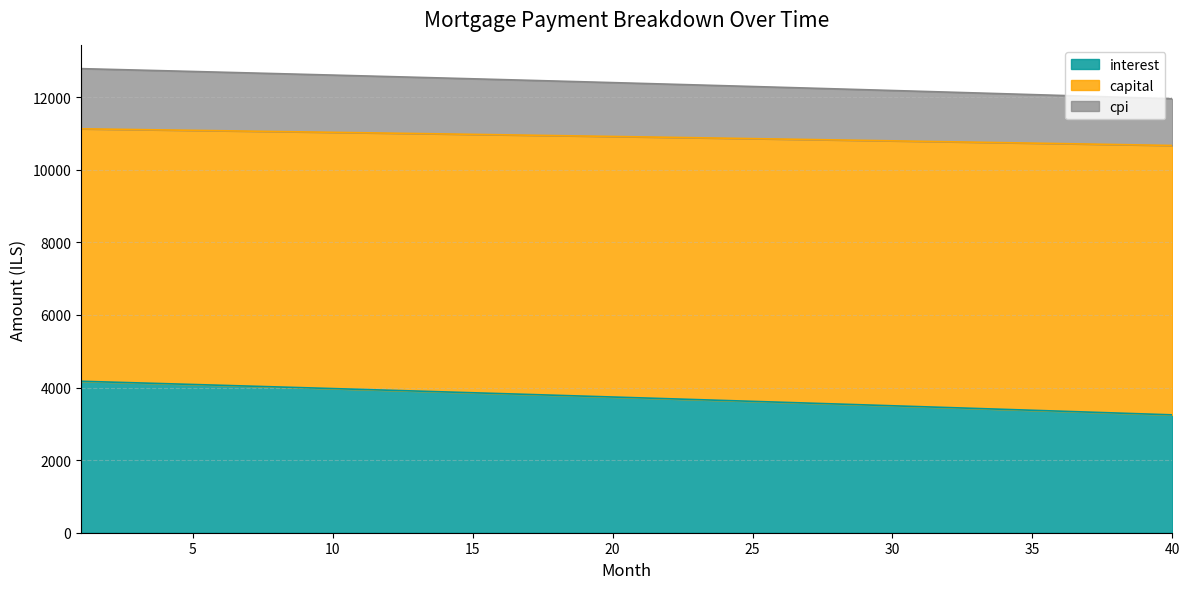

What is the total value across all series at 25?

12295.4